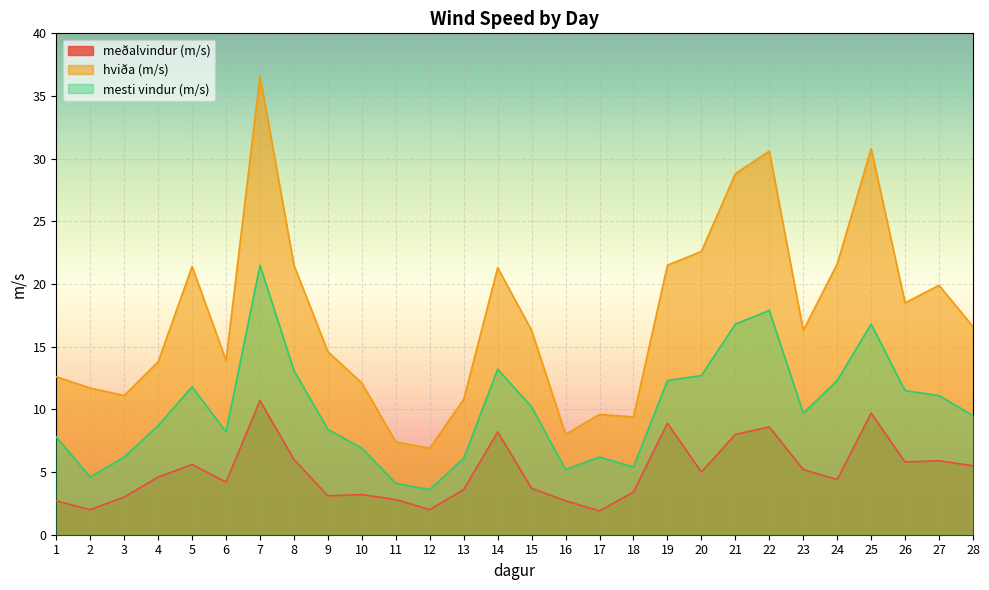

Reading left to right, what are all the values shown in this chart?

meðalvindur (m/s): 2.7	2.0	3.0	4.6	5.6	4.2	10.7	6.0	3.1	3.2	2.8	2.0	3.6	8.2	3.7	2.7	1.9	3.4	8.9	5.0	8.0	8.6	5.2	4.4	9.7	5.8	5.9	5.5
hviða (m/s): 12.6	11.7	11.1	13.8	21.4	13.9	36.6	21.5	14.6	12.1	7.4	6.9	10.8	21.3	16.3	8.0	9.6	9.4	21.5	22.6	28.8	30.6	16.3	21.6	30.8	18.5	19.9	16.6
mesti vindur (m/s): 7.8	4.6	6.2	8.7	11.8	8.2	21.5	13.1	8.4	6.9	4.1	3.6	6.1	13.2	10.2	5.2	6.2	5.4	12.3	12.7	16.8	17.9	9.7	12.3	16.8	11.5	11.1	9.5